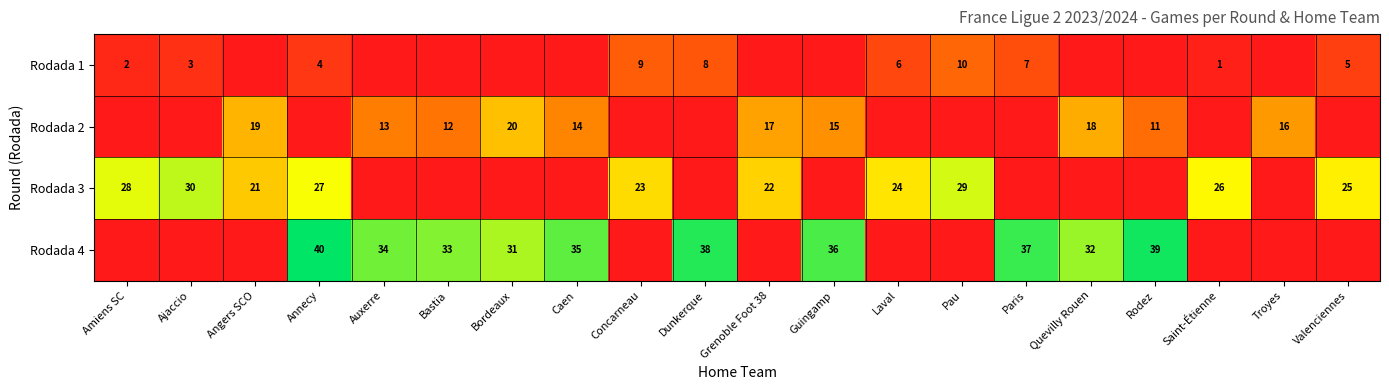

The Rodada 4 series shows 33 at Bastia. True or false?

True